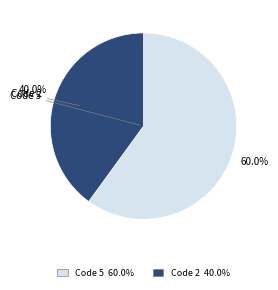

Does any single category account for the majority?

Yes